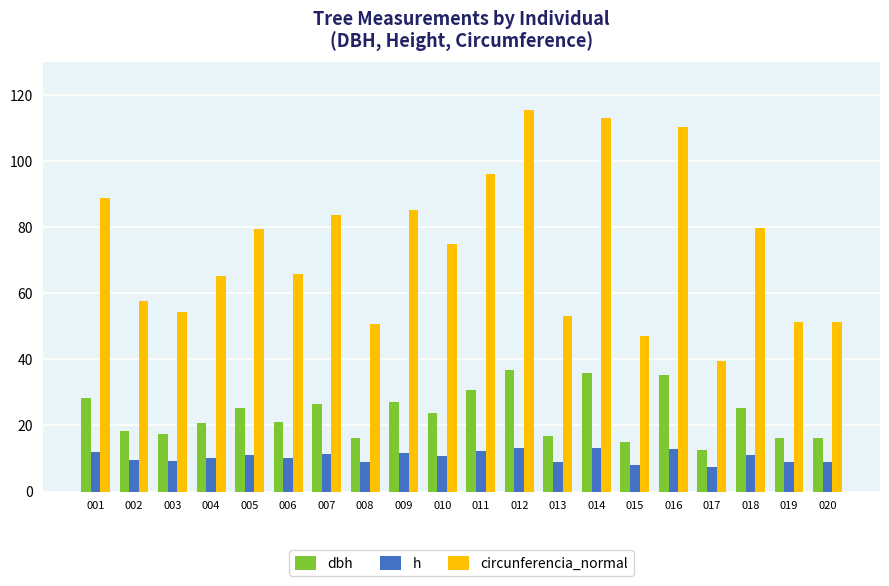

What is the total value across all series at 003?

80.8